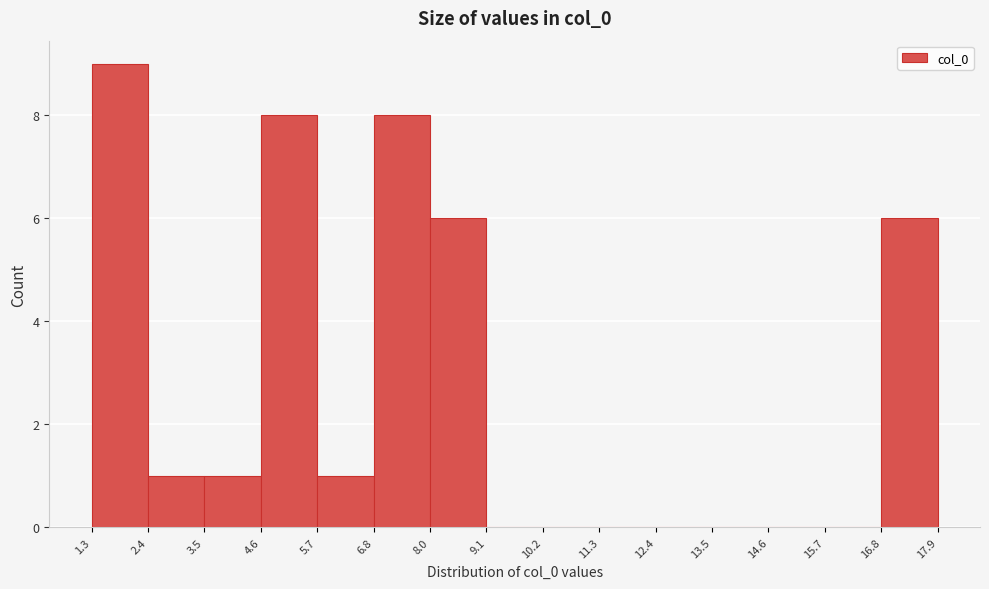

Reading left to right, list every bar in this chart as the range it spans on the x-axis followed by its height. The values are not printed on the chart, so give them approximately, as read against the axis.

1.3 to 2.4: 9
2.4 to 3.5: 1
3.5 to 4.6: 1
4.6 to 5.7: 8
5.7 to 6.8: 1
6.8 to 8.0: 8
8.0 to 9.1: 6
9.1 to 10.2: 0
10.2 to 11.3: 0
11.3 to 12.4: 0
12.4 to 13.5: 0
13.5 to 14.6: 0
14.6 to 15.7: 0
15.7 to 16.8: 0
16.8 to 17.9: 6